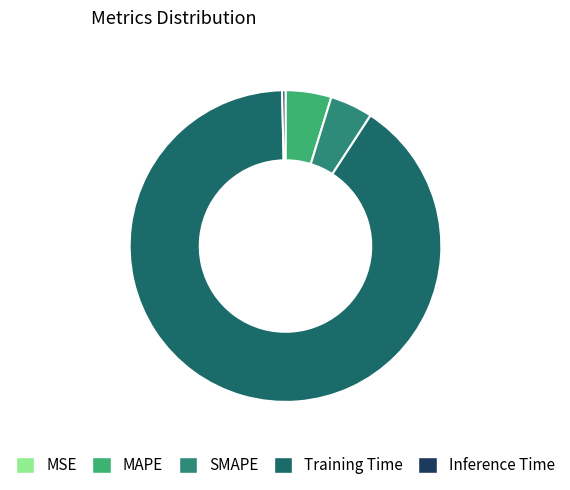

What is the largest slice in the pie chart?

Training Time